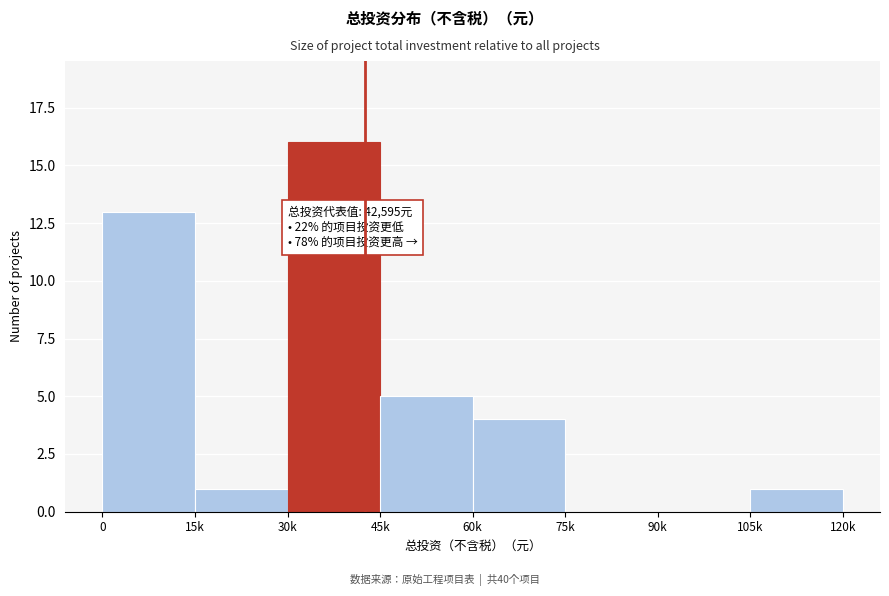

Reading left to right, what are all the values shown in this chart?

0=13	15k=1	30k=16	45k=5	60k=4	75k=0	90k=0	105k=1